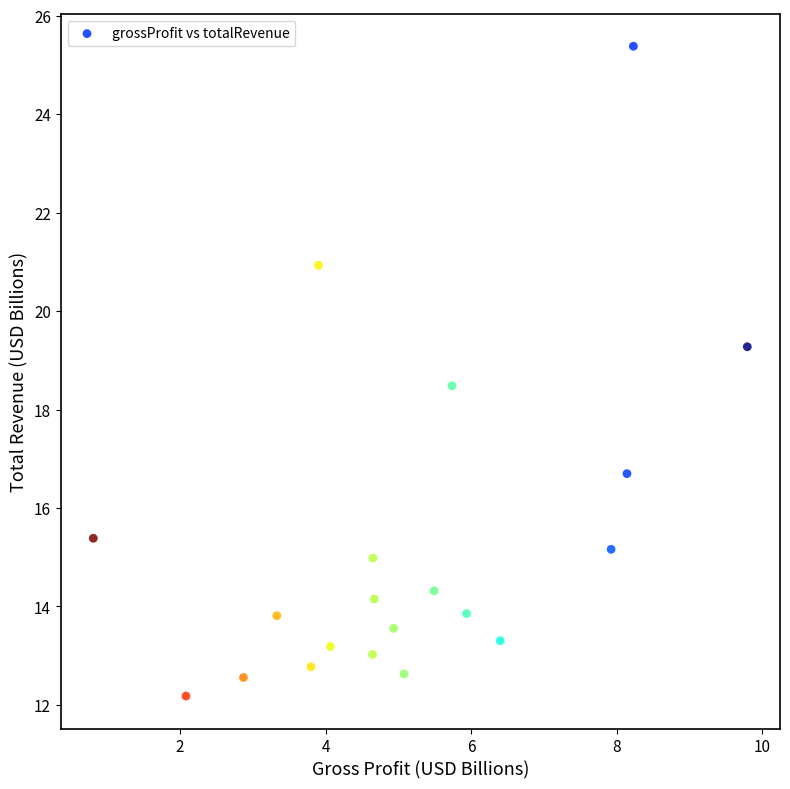

What Y value in the scatter plot is closest to 18?

18.5